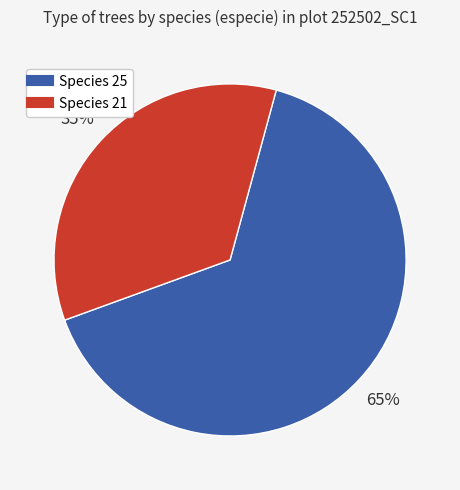

To the nearest percent, what is the difference between the largest and smallest slice percentages?

30%